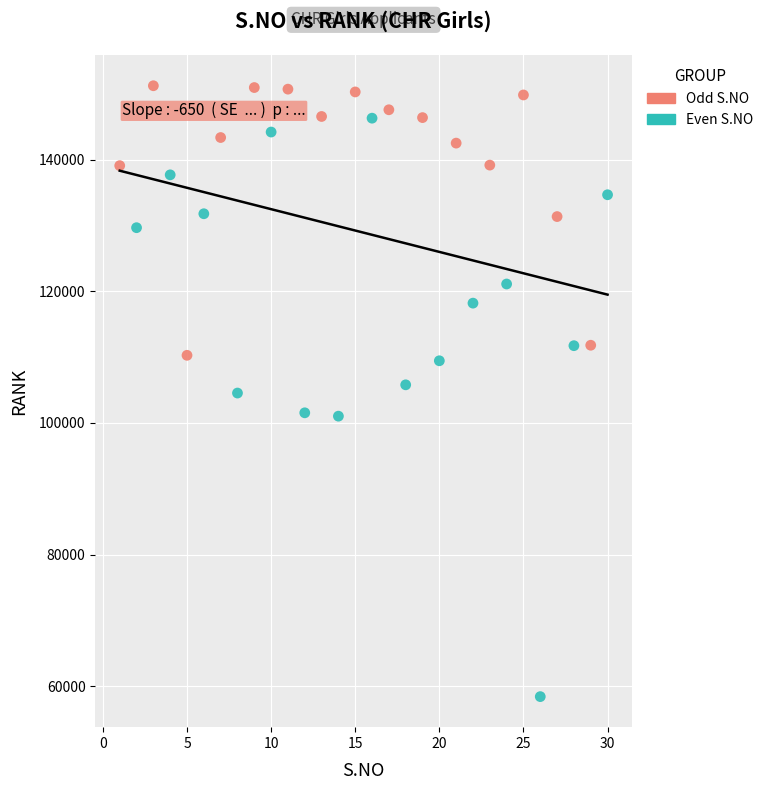

Which series reaches the minimum Y coordinate?

Even S.NO